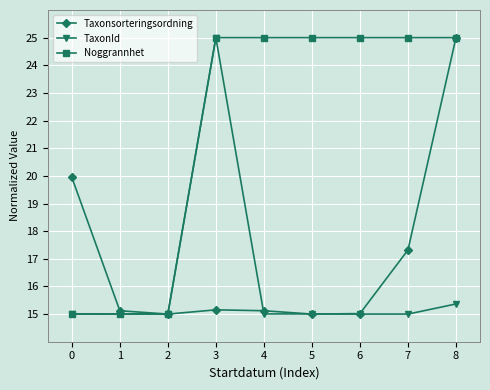

What is the minimum value shown in the chart?

15.0